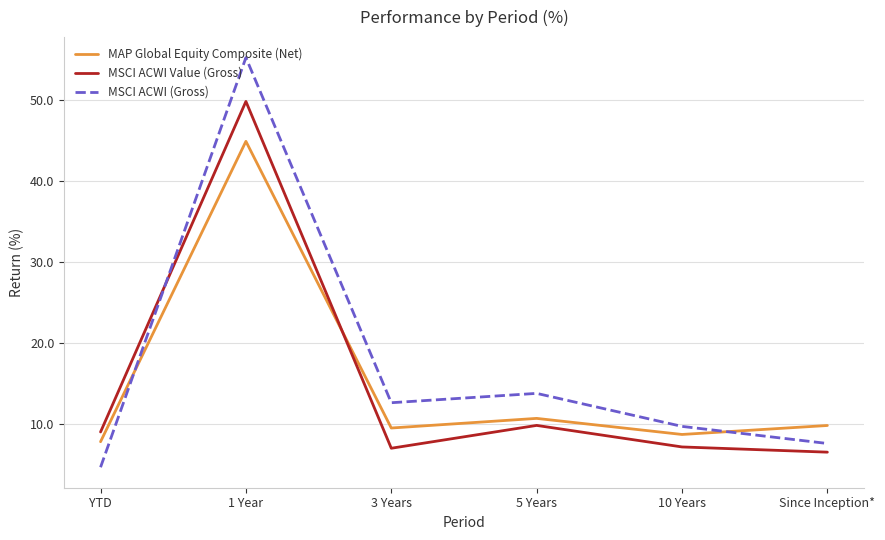

Which series has the largest range (max minus min)?

MSCI ACWI (Gross)